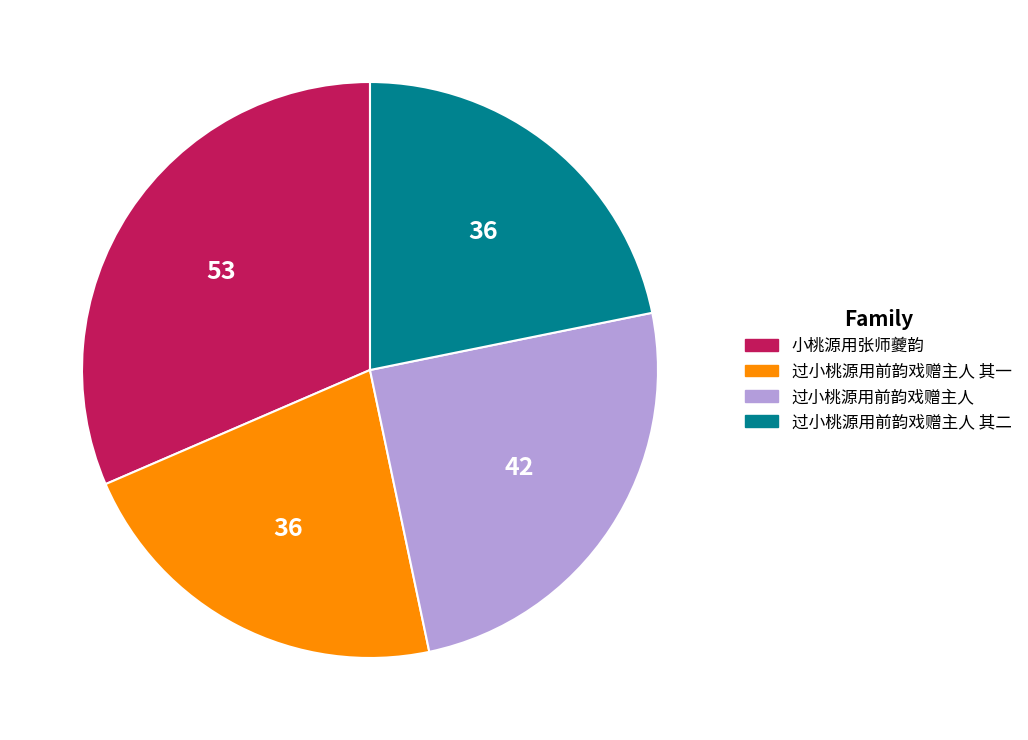

Do 过小桃源用前韵戏赠主人 and 过小桃源用前韵戏赠主人 其二 together represent more than half of the pie?

No